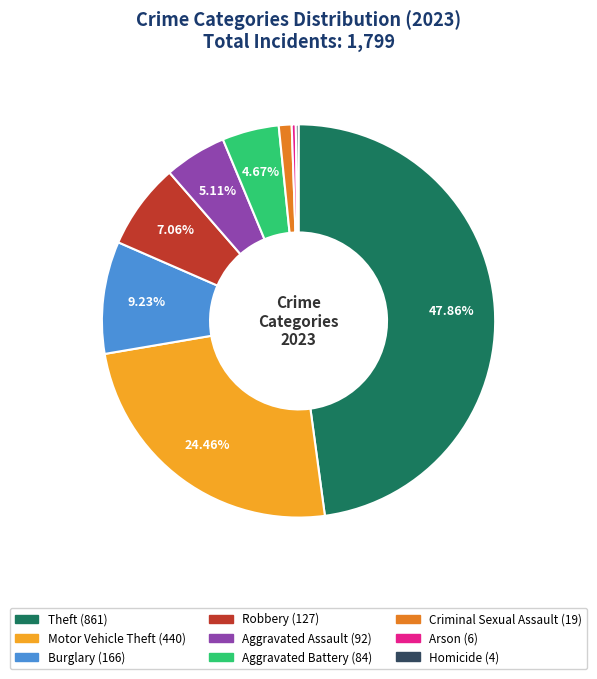

Which has a higher value, Arson or Burglary?

Burglary